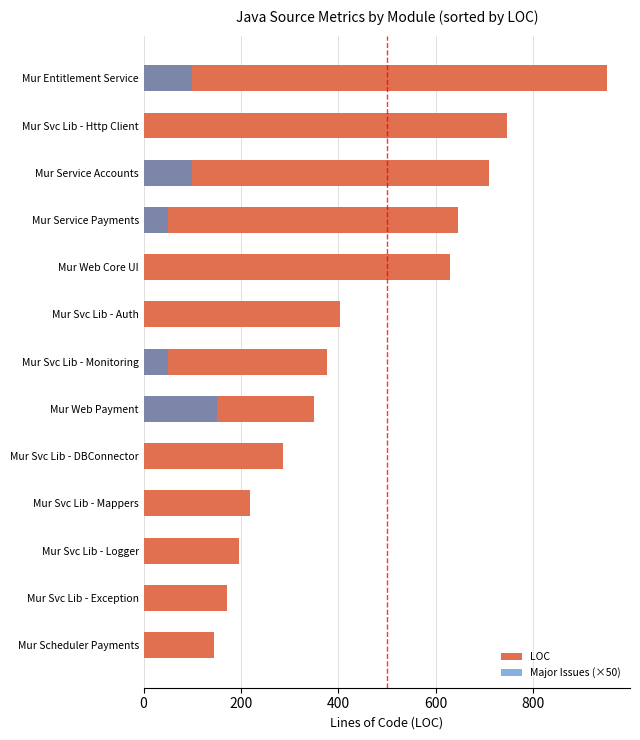

Which series has the largest total across all categories?

LOC